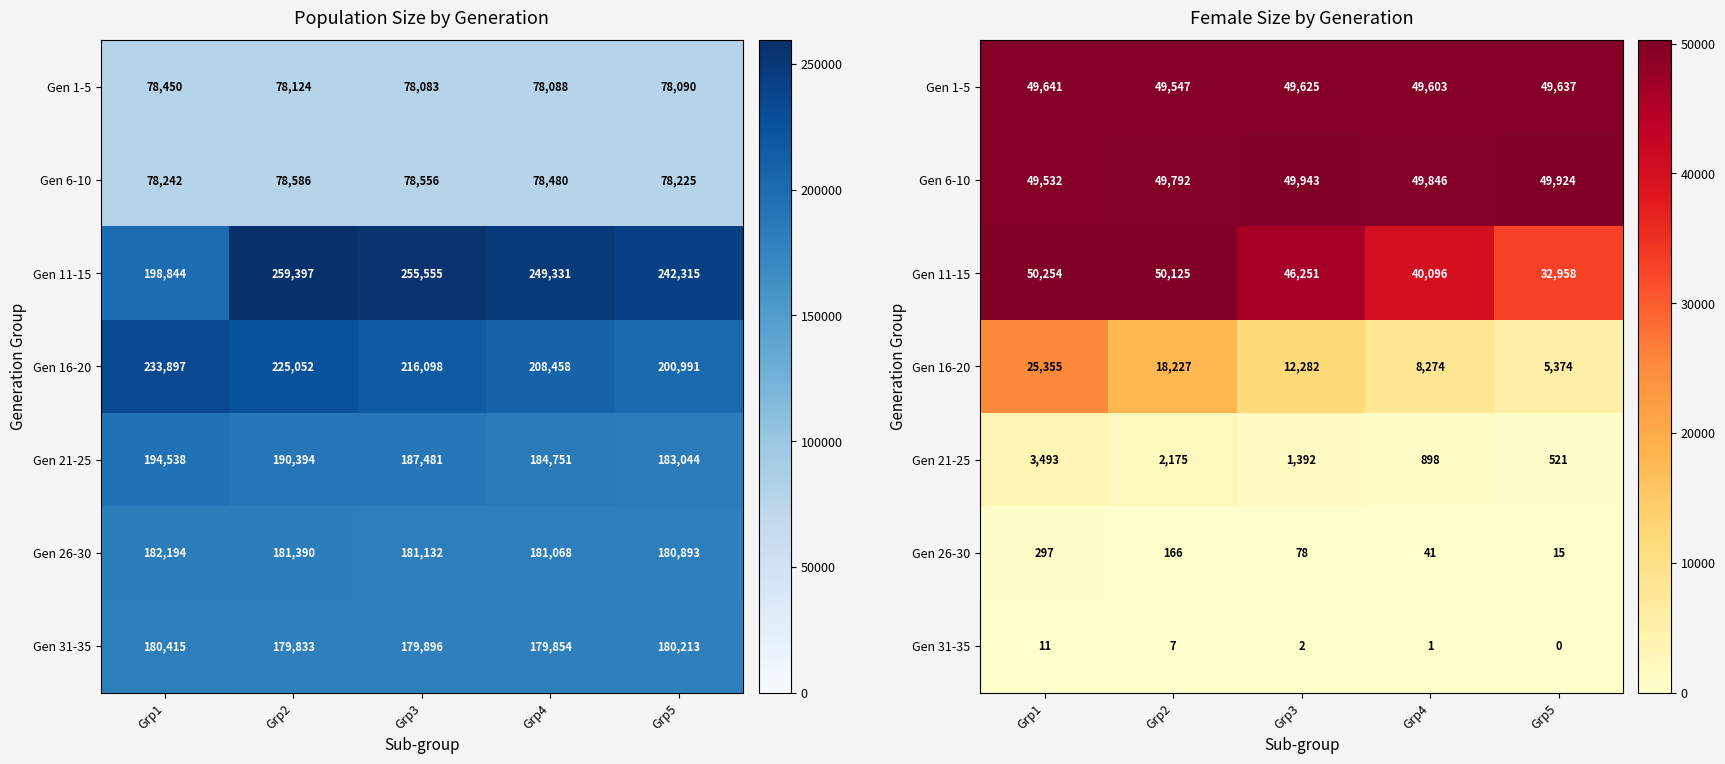

What is the total value across all series at Grp3?

159573